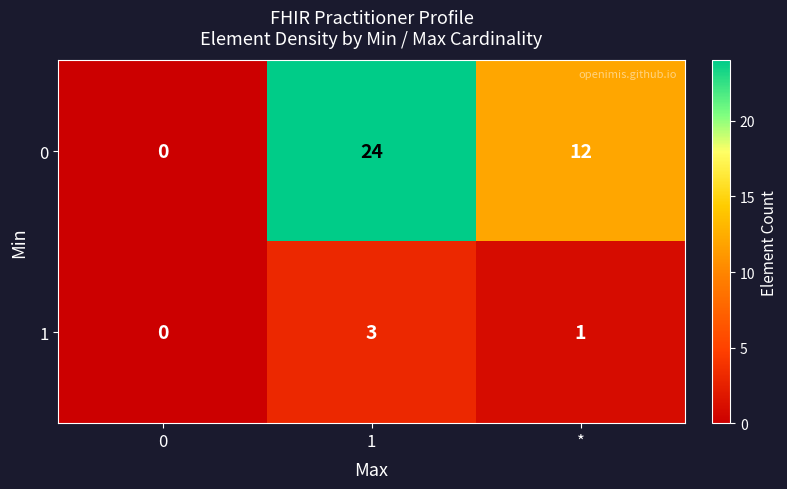

Which series has the largest range (max minus min)?

0